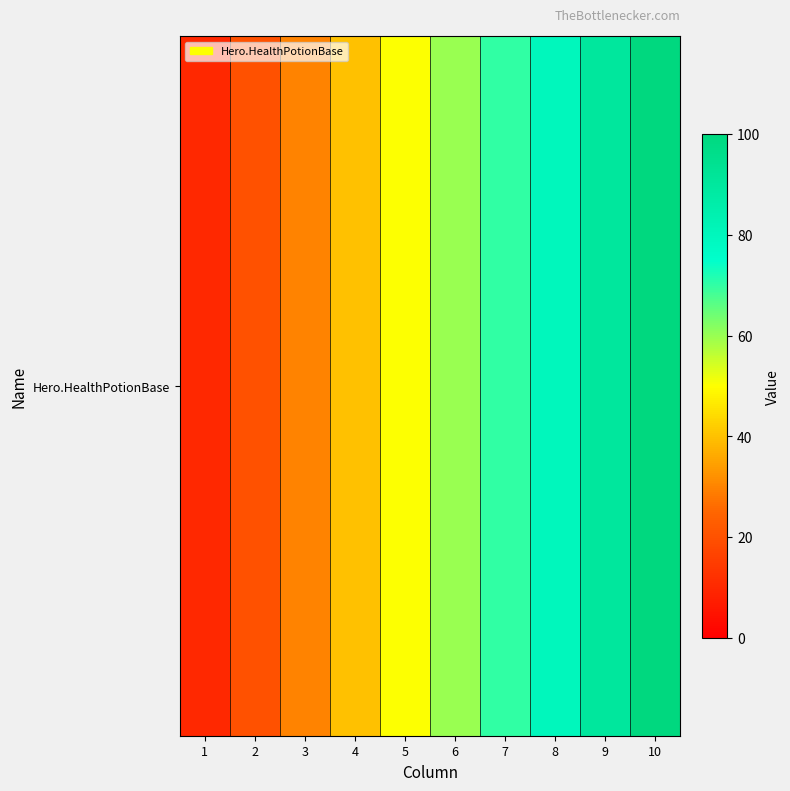

At which label is the value closest to 55?

5